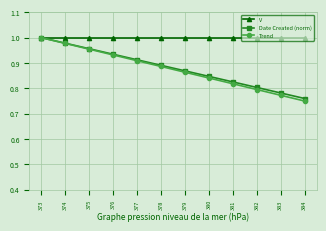

At which category does the chart reach its minimum across all series?

384